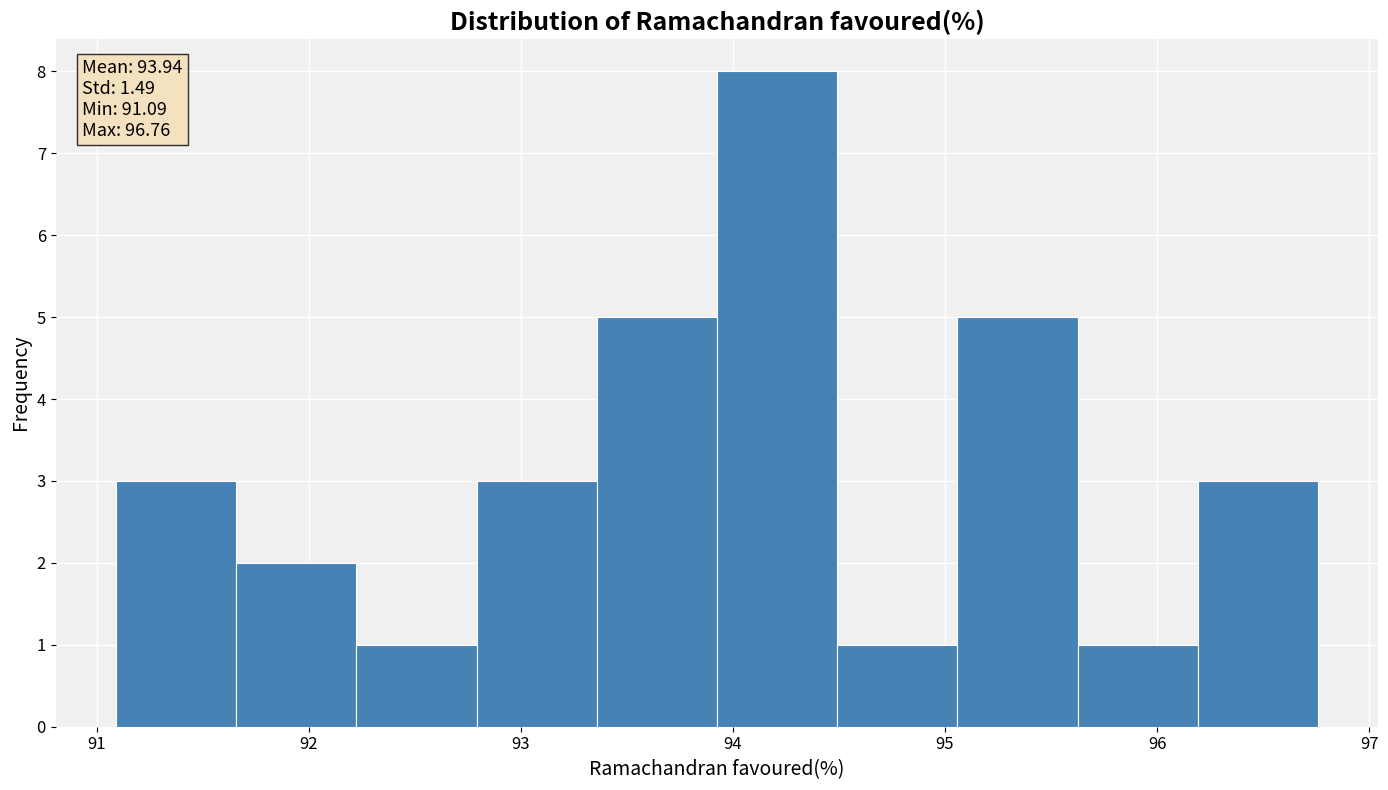

Over which range of the x-axis is the bar tallest?

93.9 to 94.5